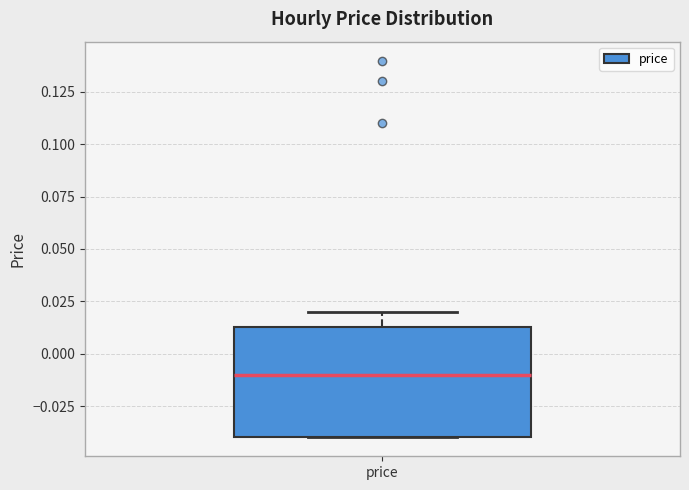

Where is the upper edge of the box for price on the y-axis? The values are not printed on the chart, so give them approximately, as read against the axis.

0.015